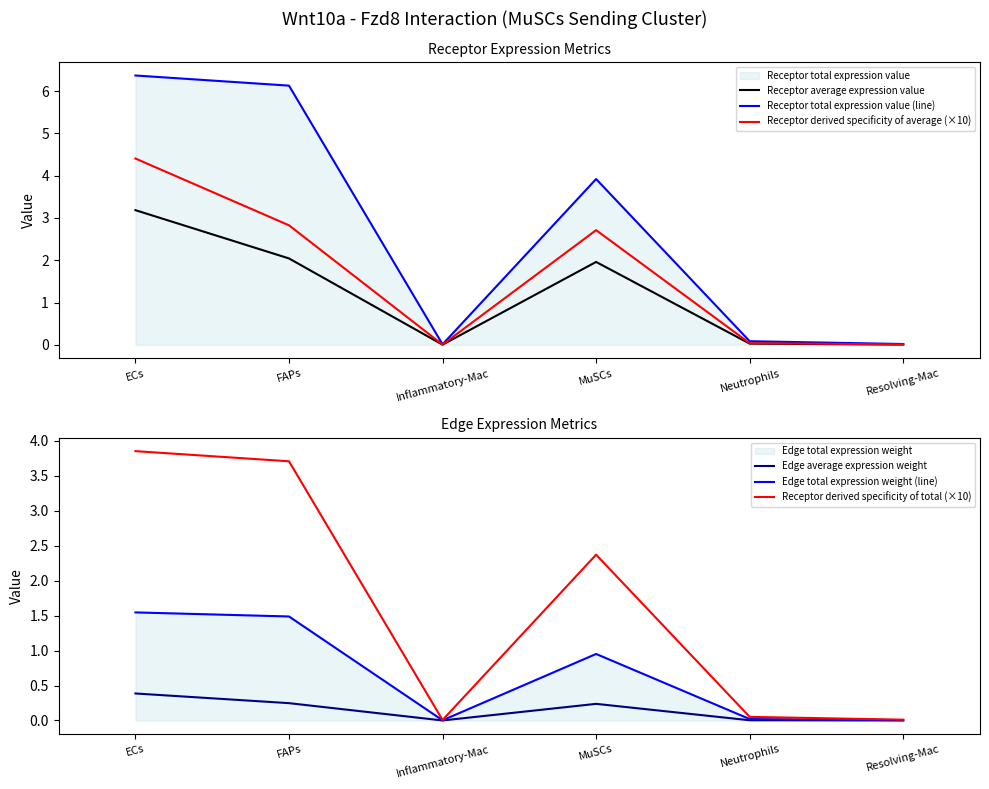

Which category has the lowest value across all series?

Inflammatory-Mac